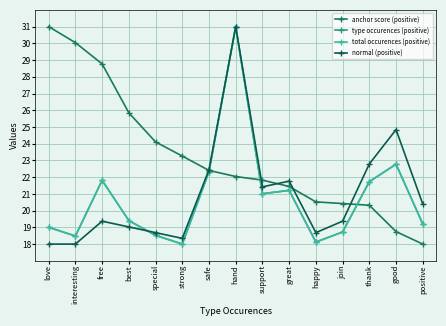

Is this an area chart (filled region under the line)?

No